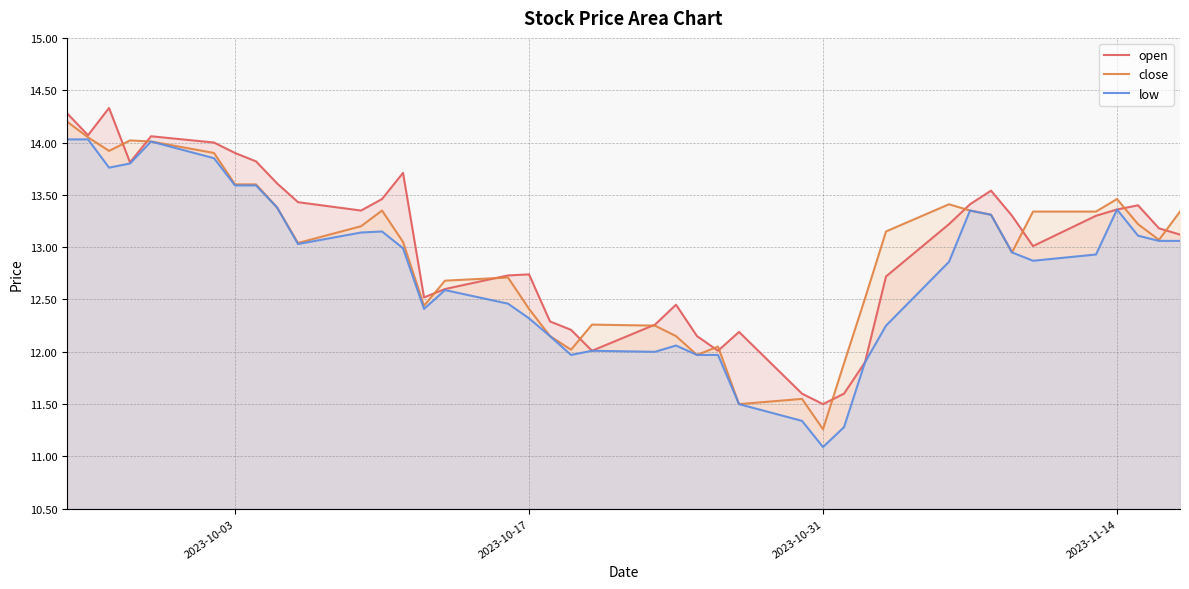

True or false: low and close intersect in this chart.

False